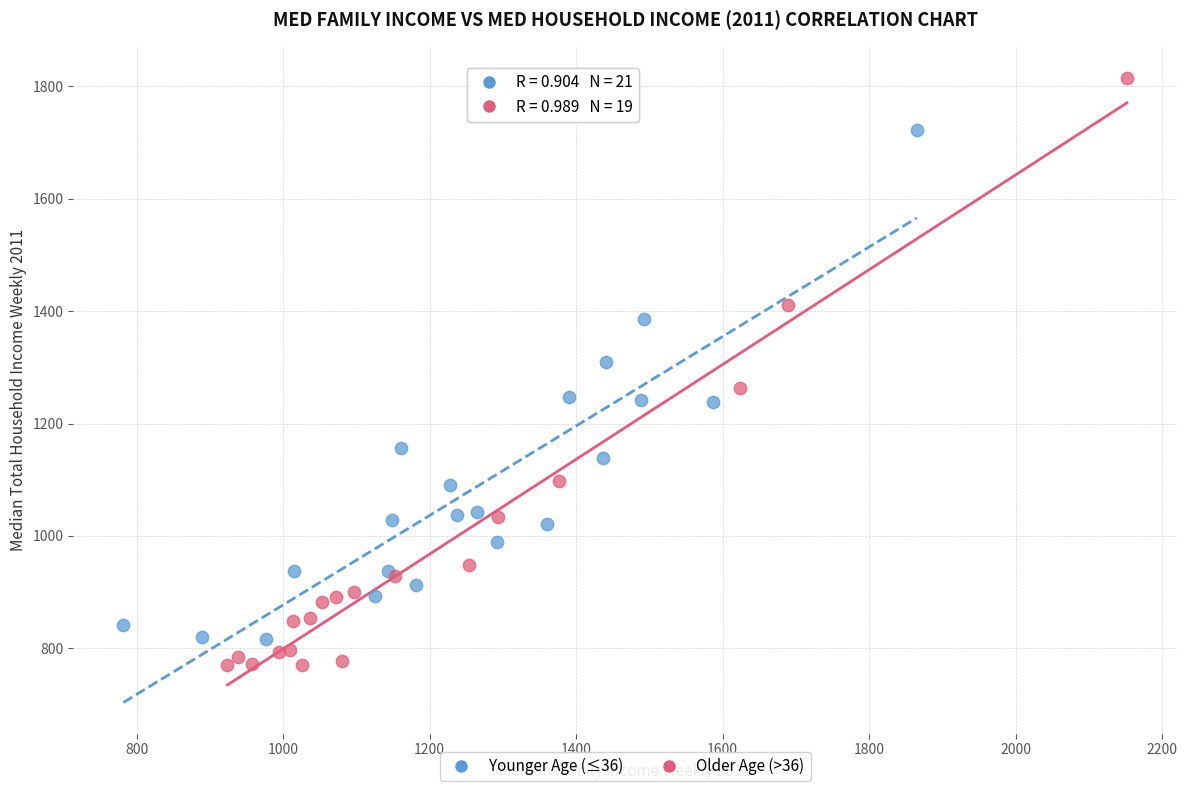

Which series reaches the maximum Y coordinate?

Older Age (>36)